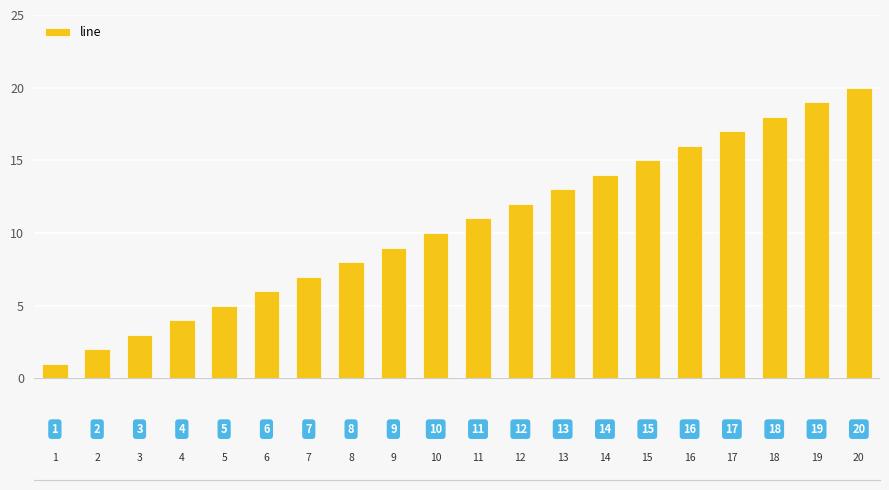

What is the maximum value shown in the chart?

20